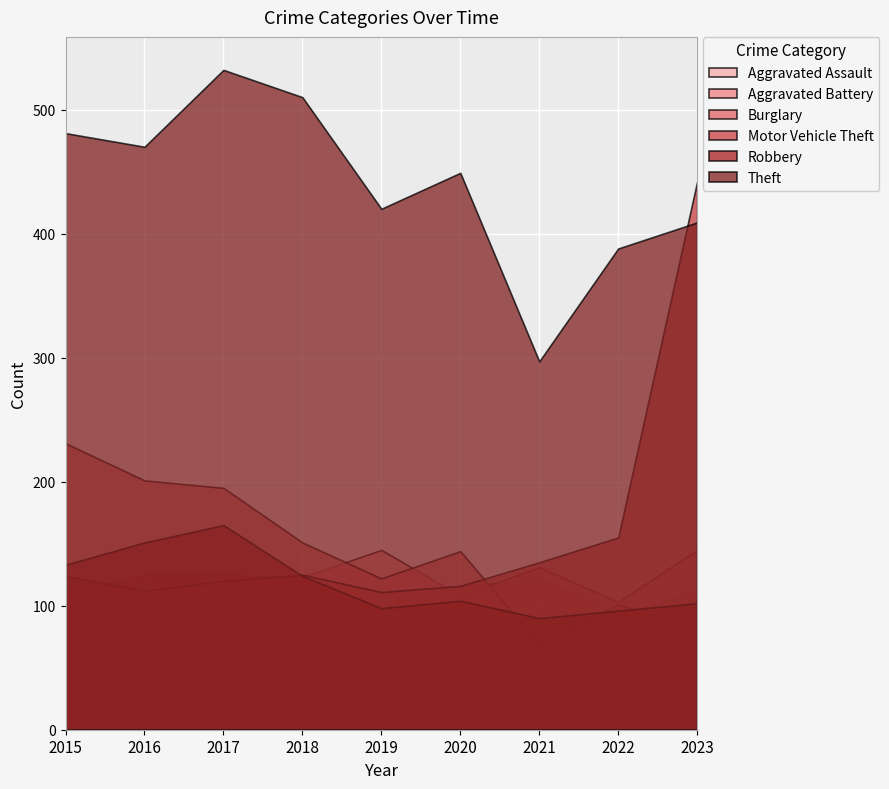

What is the sum of the Theft values at 2022 and 2023?

797